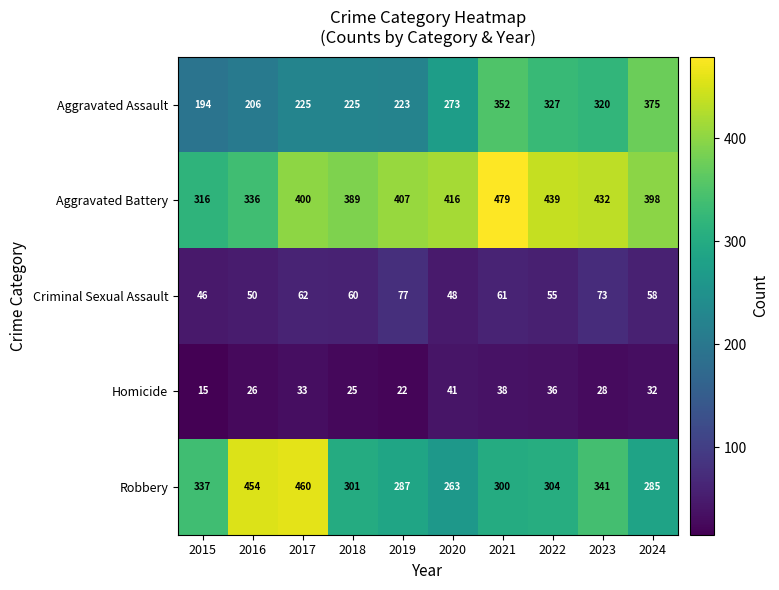

What is the spread (max minus min) of values at 2016?

428